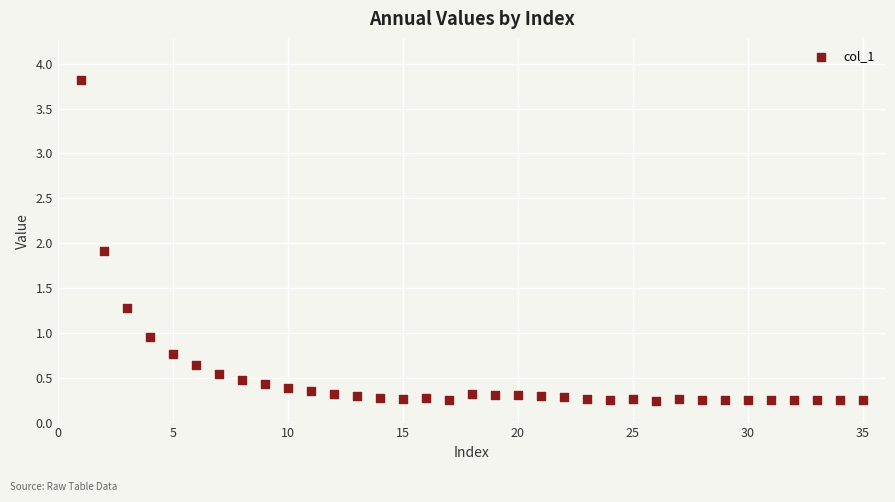

What Y value in the scatter plot is closest to 2?

1.9